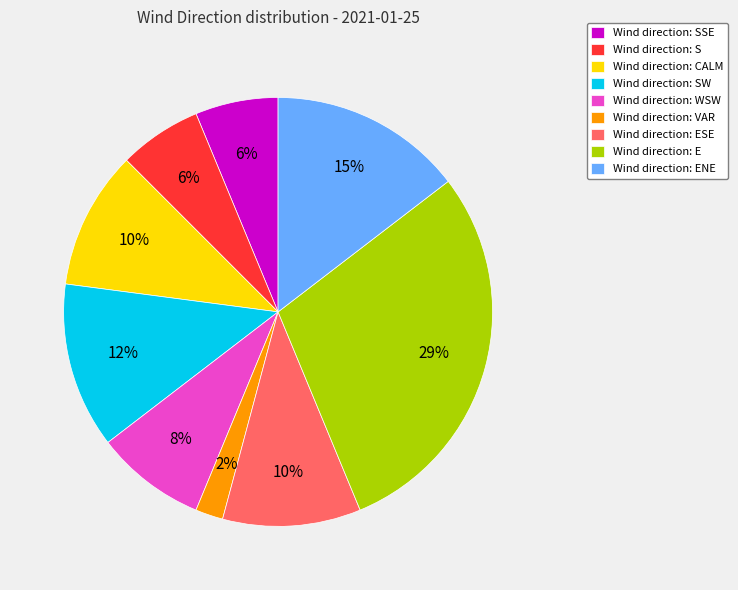

Combined, do Wind direction: CALM and Wind direction: ENE account for over 50%?

No